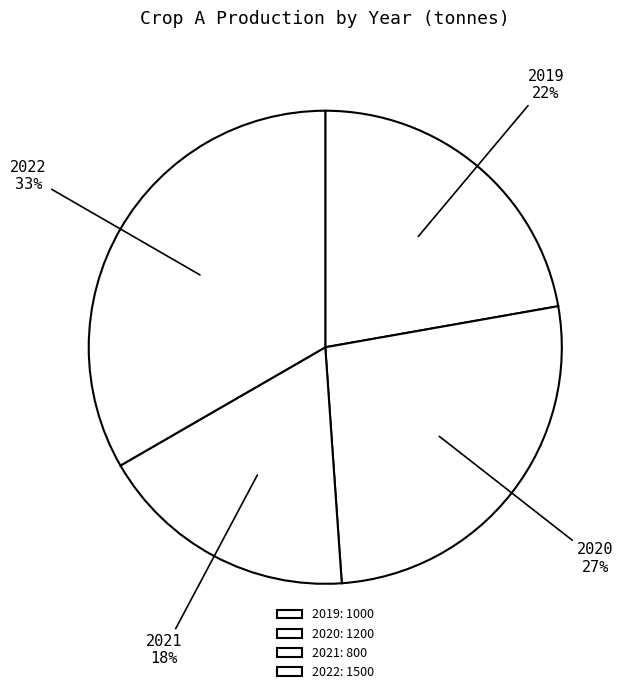

Do 2021 and 2022 together represent more than half of the pie?

Yes